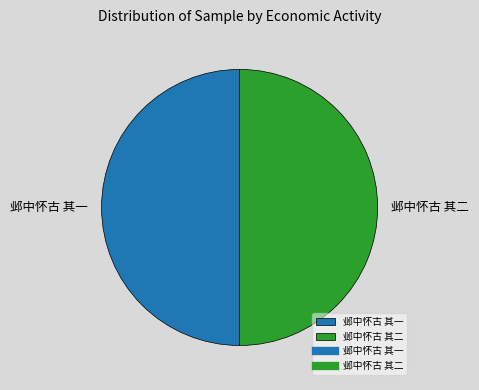

Combined, do 邺中怀古 其二 and 邺中怀古 其一 account for over 50%?

Yes